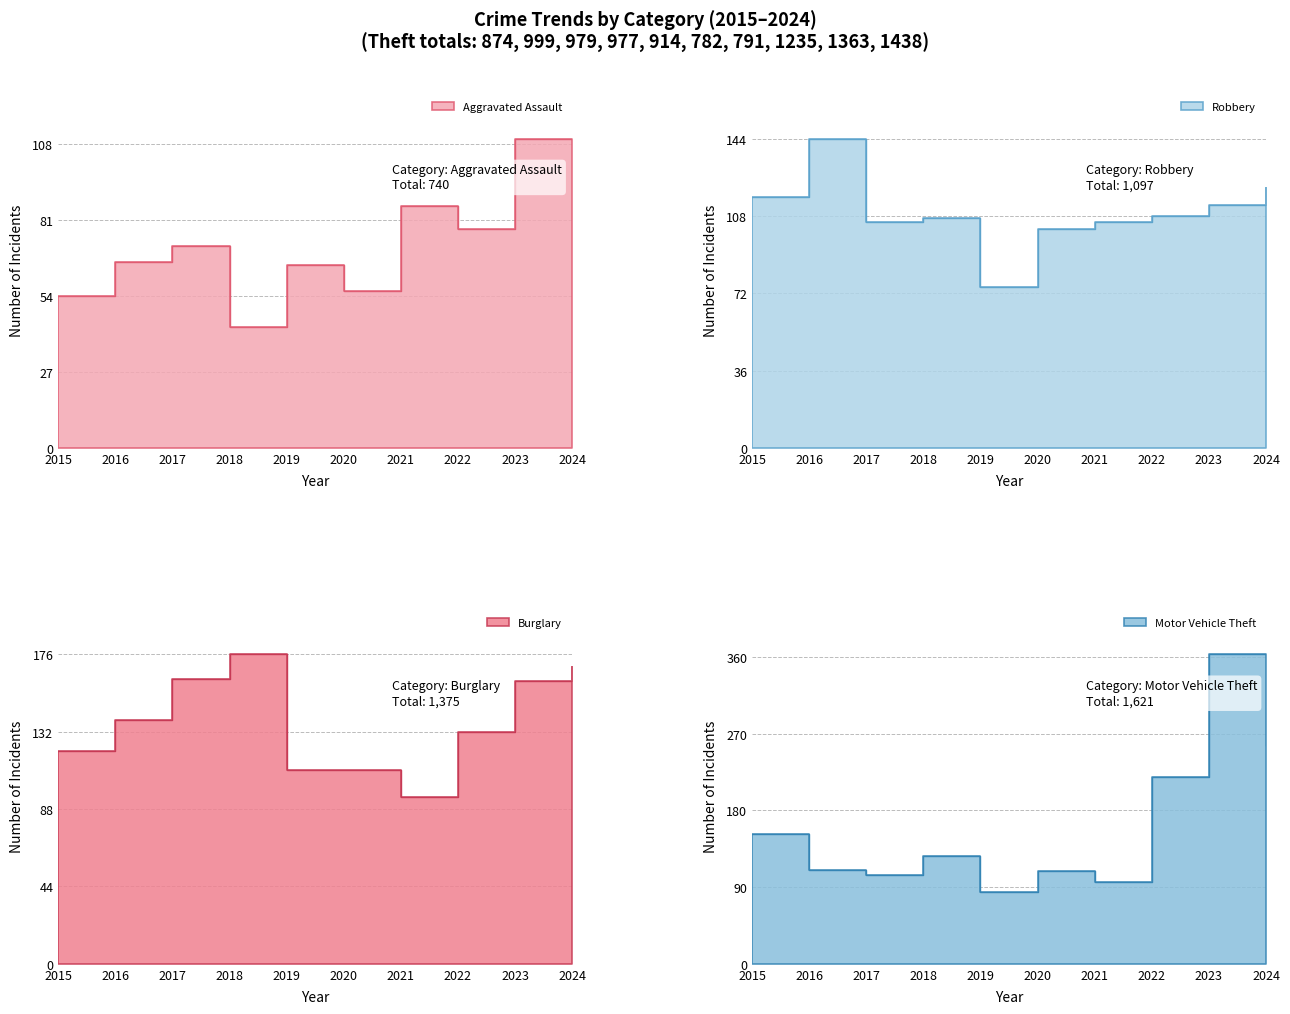

What is the value of the Motor Vehicle Theft point at the 9th from the left?

363